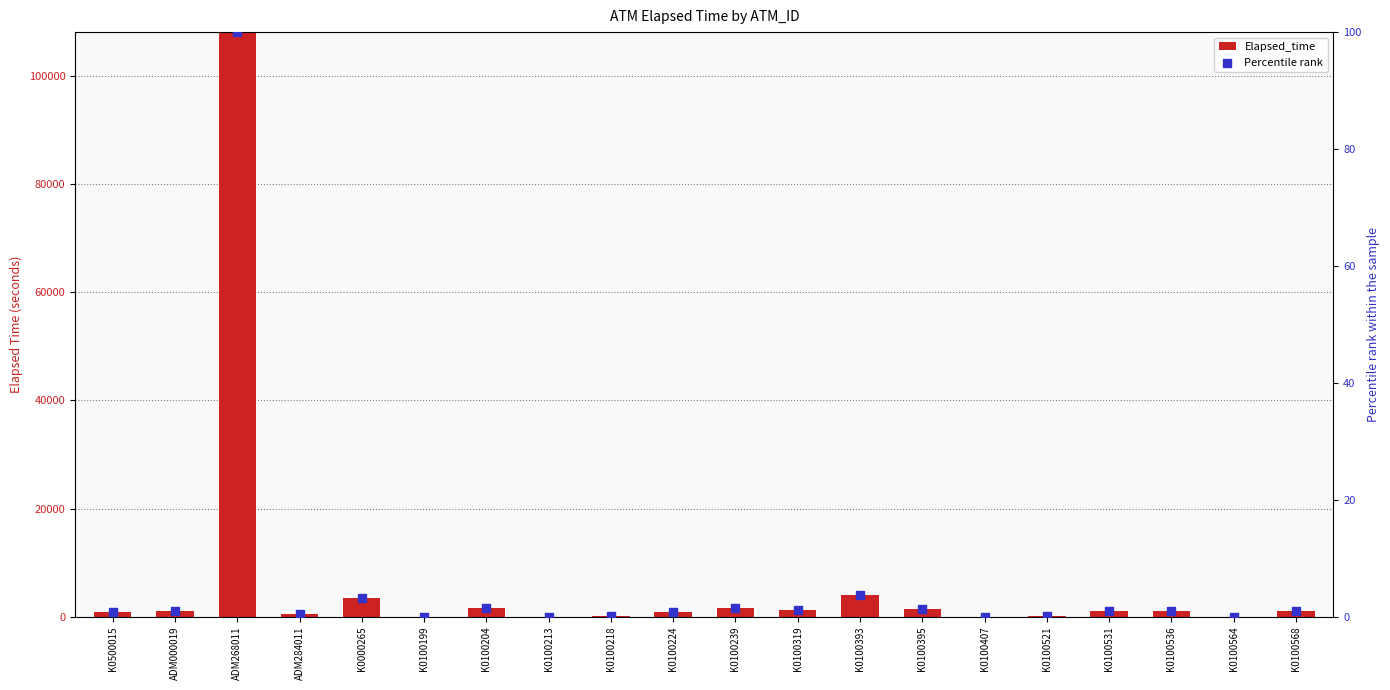

At which category is the sum across all series the highest?

ADM268011